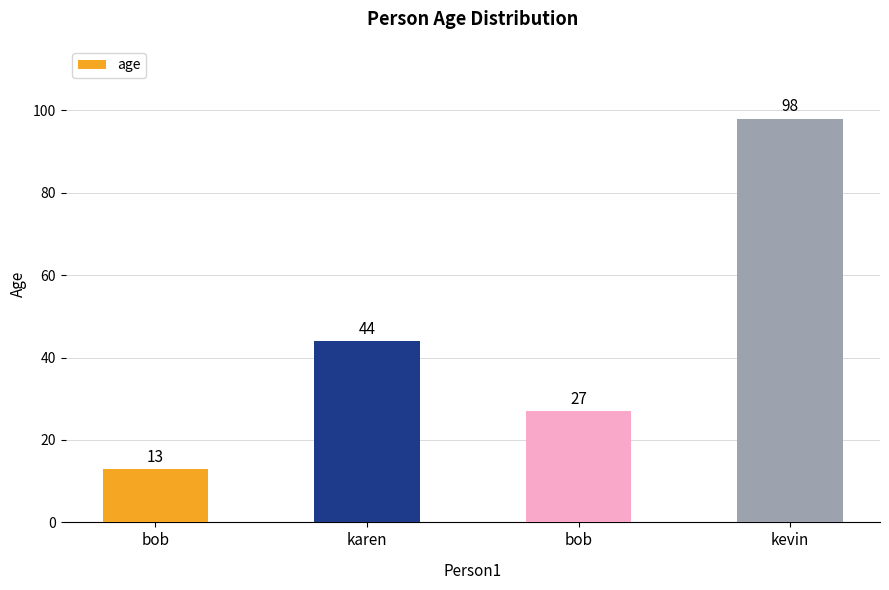

The chart shows a value of 154 at kevin. True or false?

False